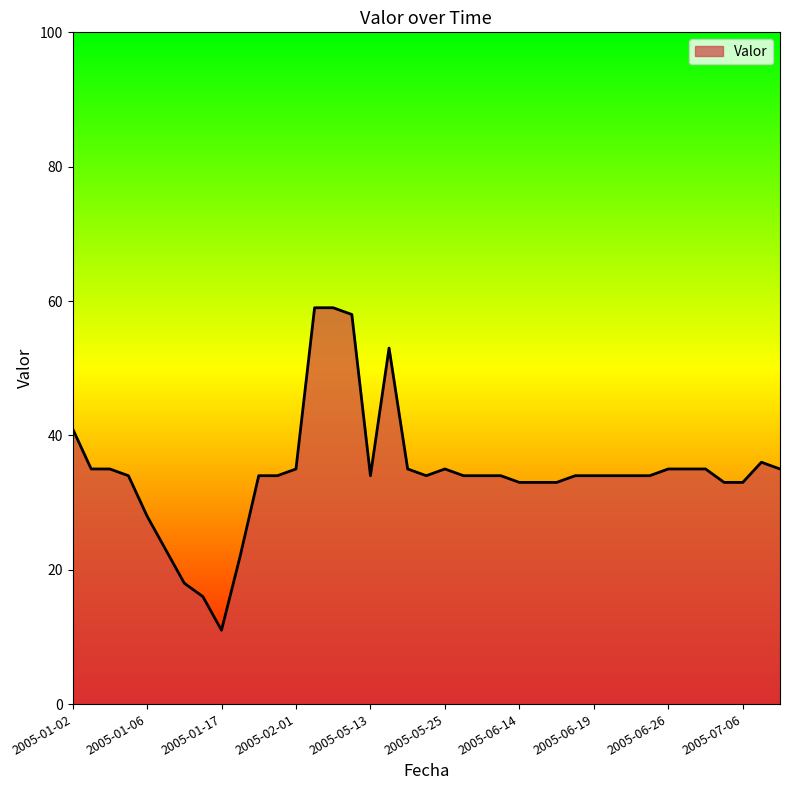

What is the greatest value displayed?

59